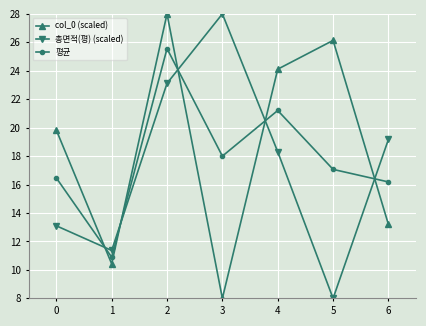

What is the value of the 평균 point at the 5th from the left?

21.2